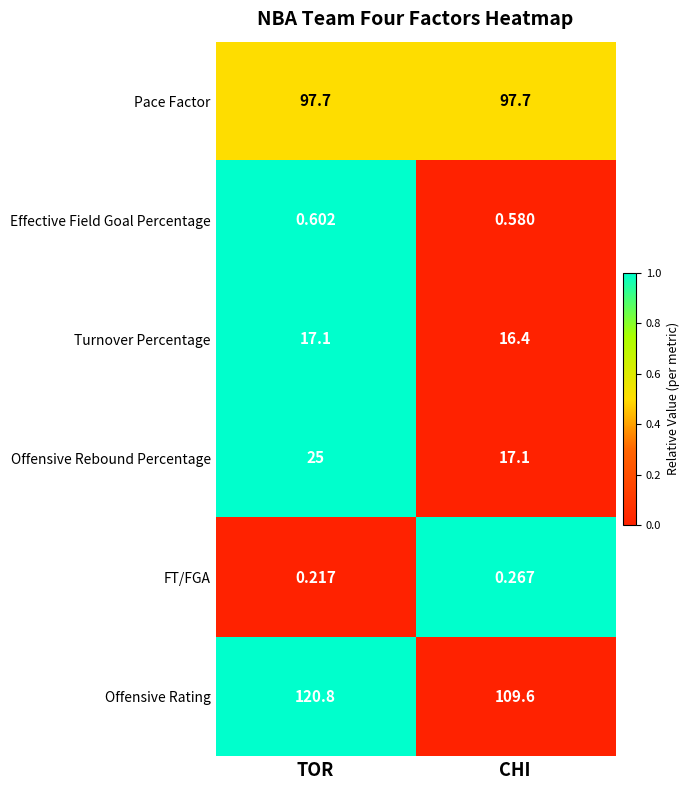

Which series has the largest range (max minus min)?

Offensive Rating